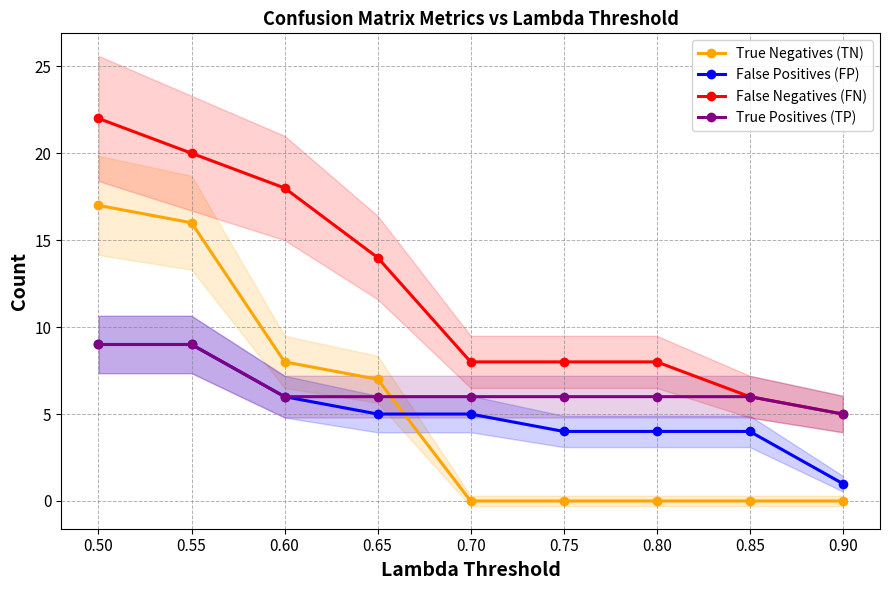

True or false: False Positives (FP) and False Negatives (FN) cross at least once.

False